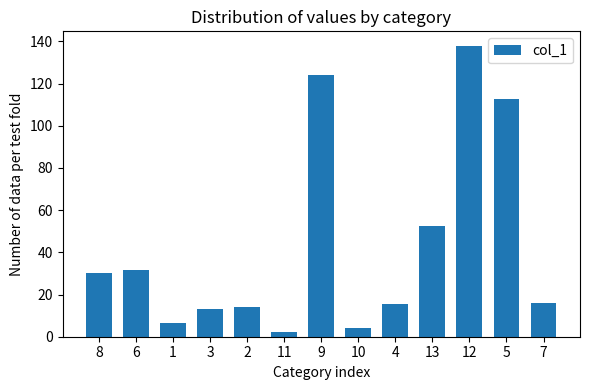

What is the change in value from 9 to 10?

-120.1